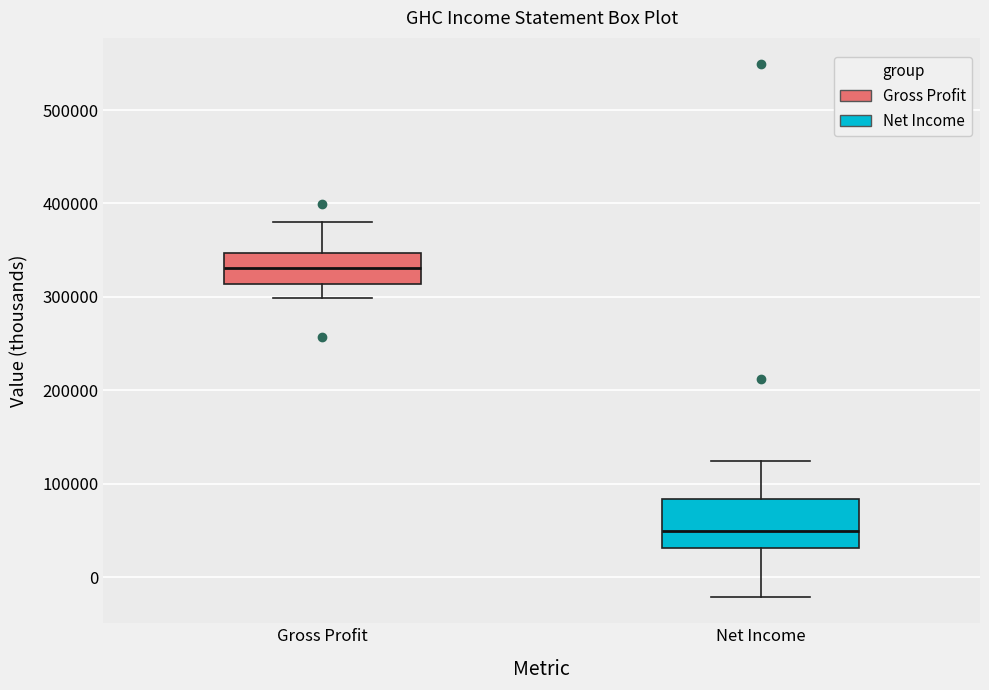

Reading left to right, transcribe this box plot: for each box, give where its median line is, the range the box spans, and where its two whiskers end, as read against the y-axis. The values are not printed on the chart, so give them approximately, as read against the axis.

Gross Profit: median 330000, box 310000 to 350000, whiskers 300000 to 380000
Net Income: median 50000, box 30000 to 80000, whiskers -20000 to 120000